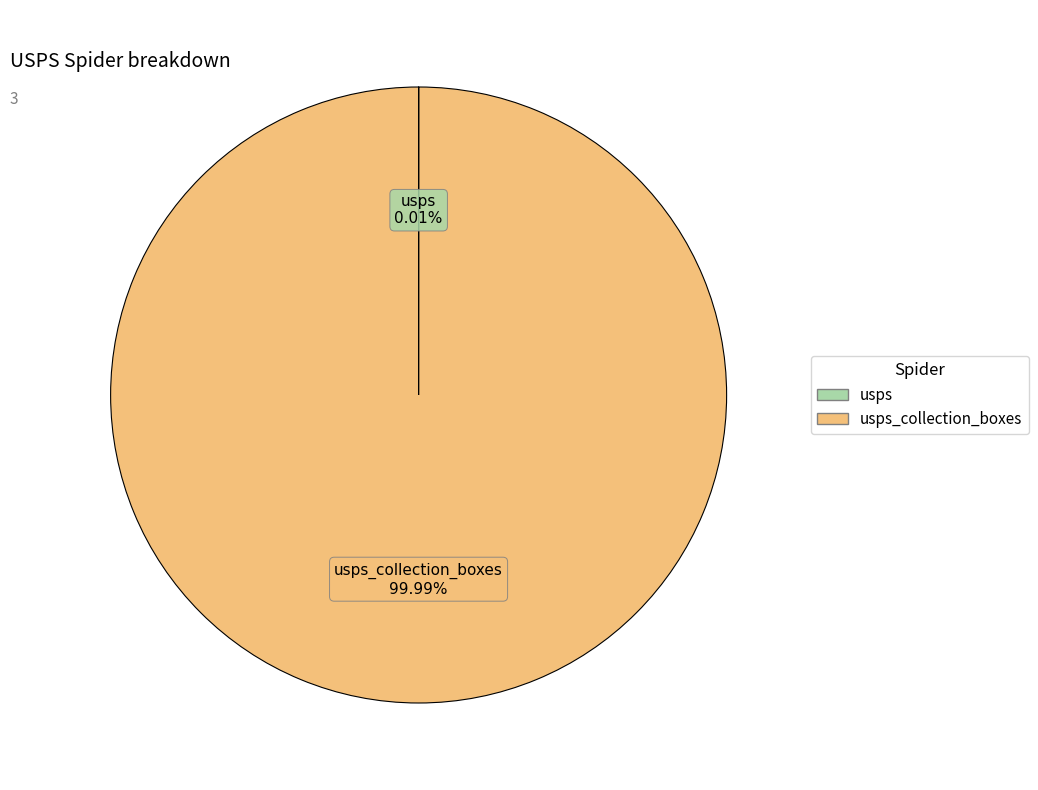

How many segments does this pie chart have?

2